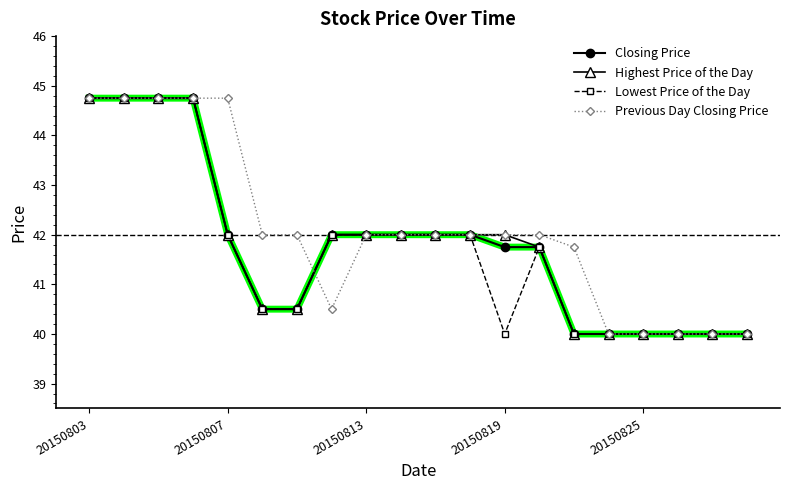

What is the value of the Closing Price point at the 12th from the left?

42.0